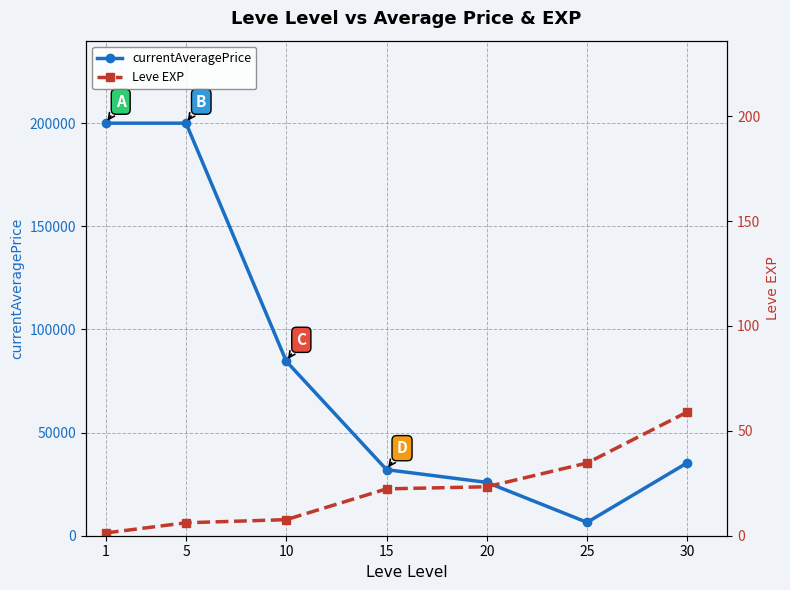

What is the spread (max minus min) of values at 20?

25834.0